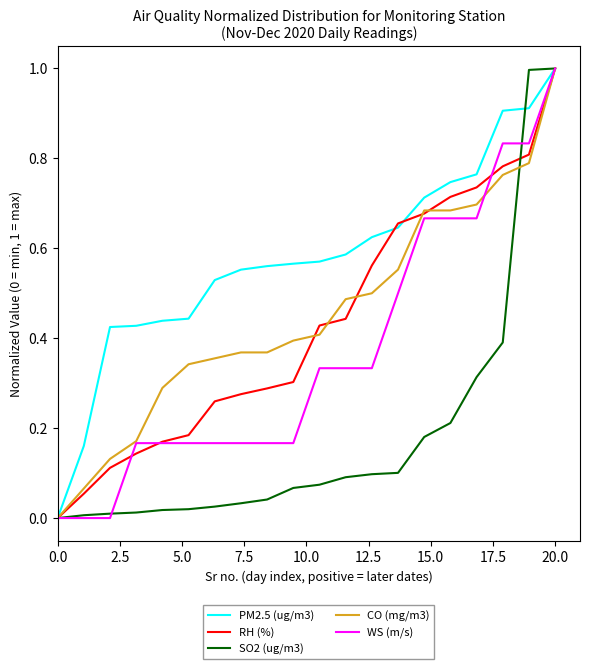

Which series has the largest total across all categories?

PM2.5 (ug/m3)